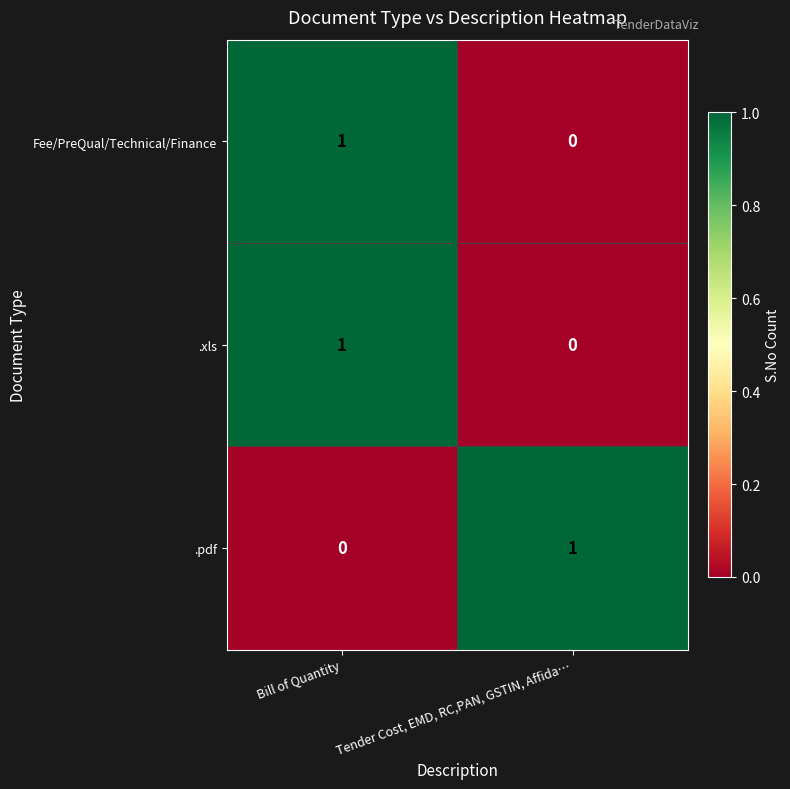

At which label does .xls reach its peak?

Bill of Quantity